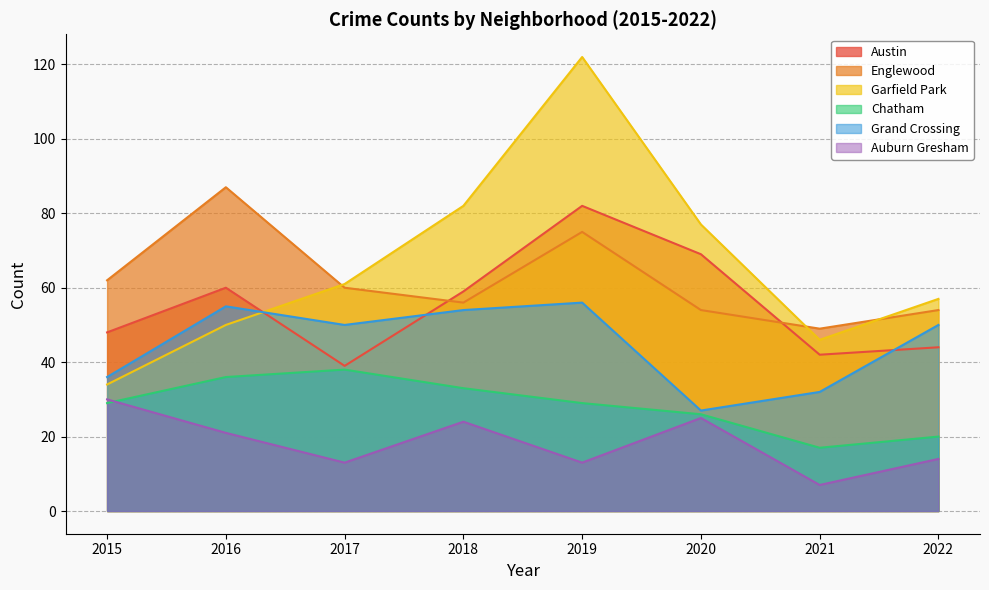

What is the average value of the Garfield Park series?

66